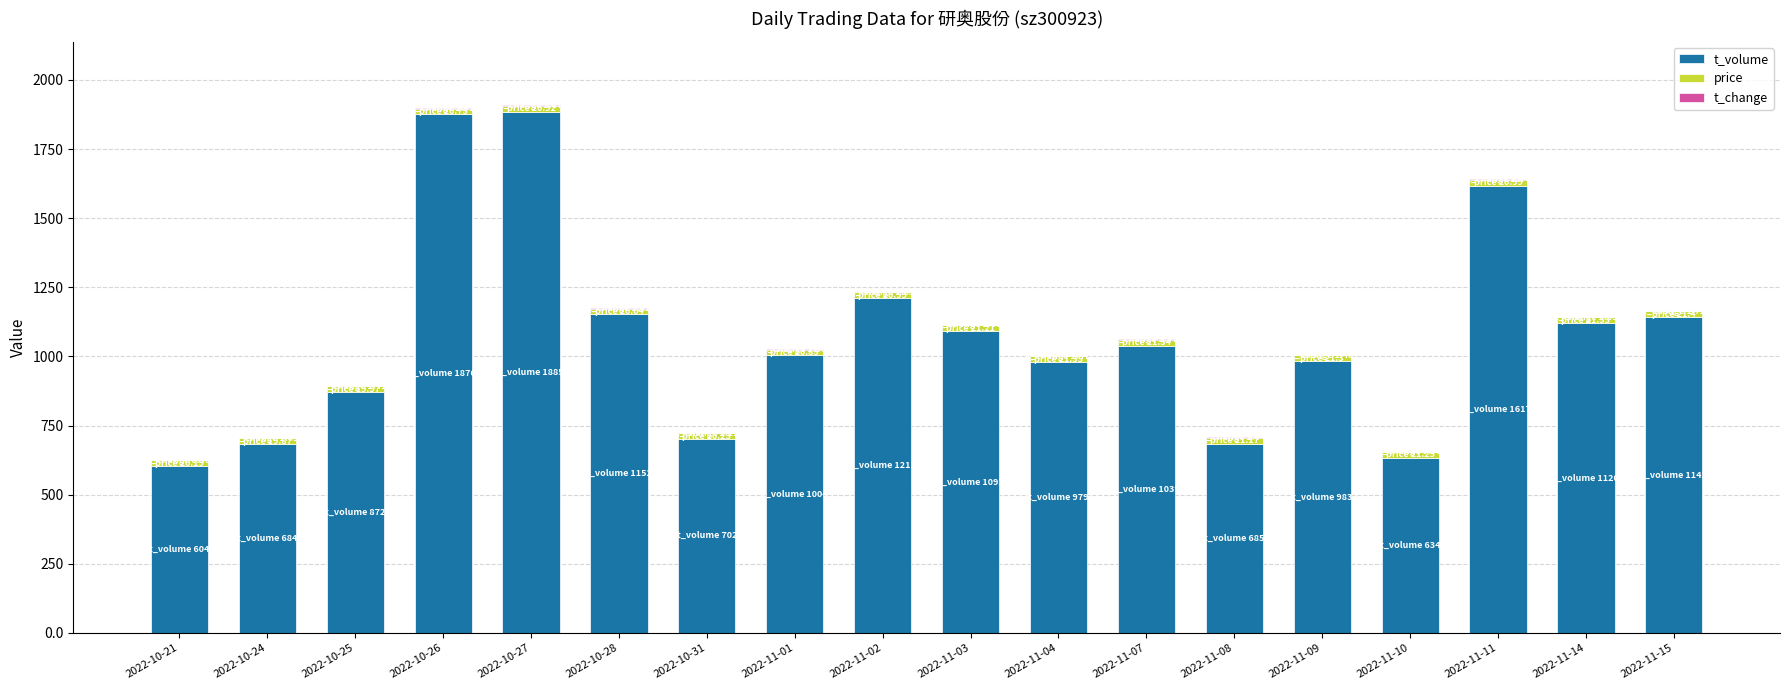

What is the sum of all t_volume values?

19281.0